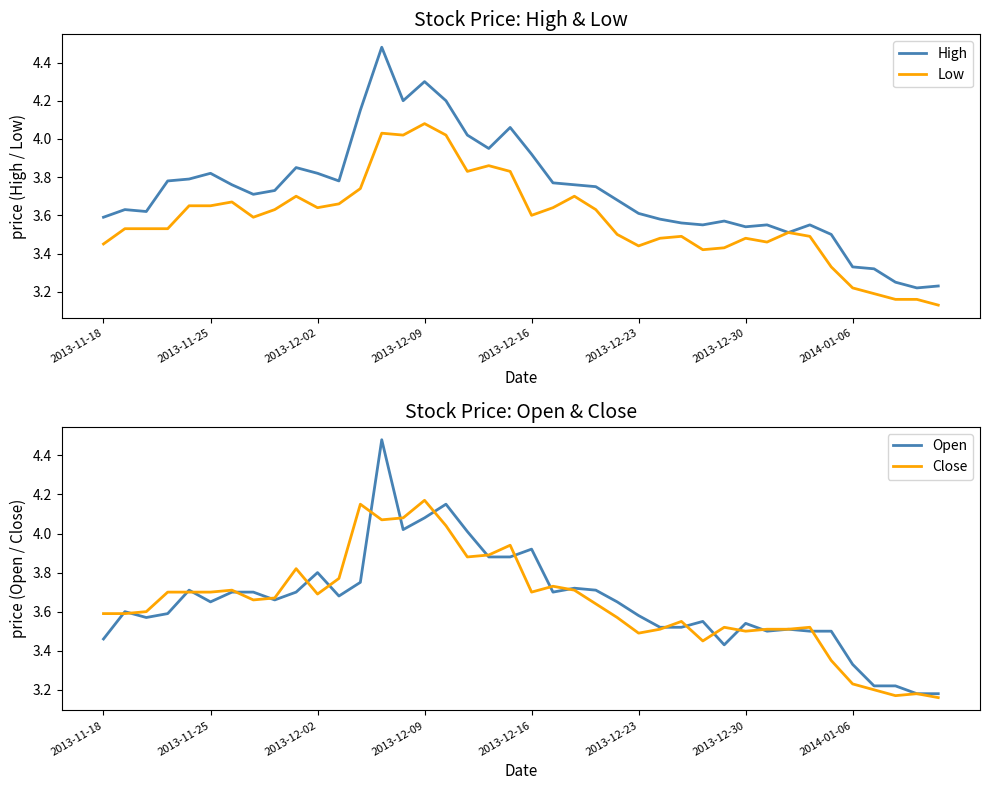

What is the minimum value shown in the chart?

3.1